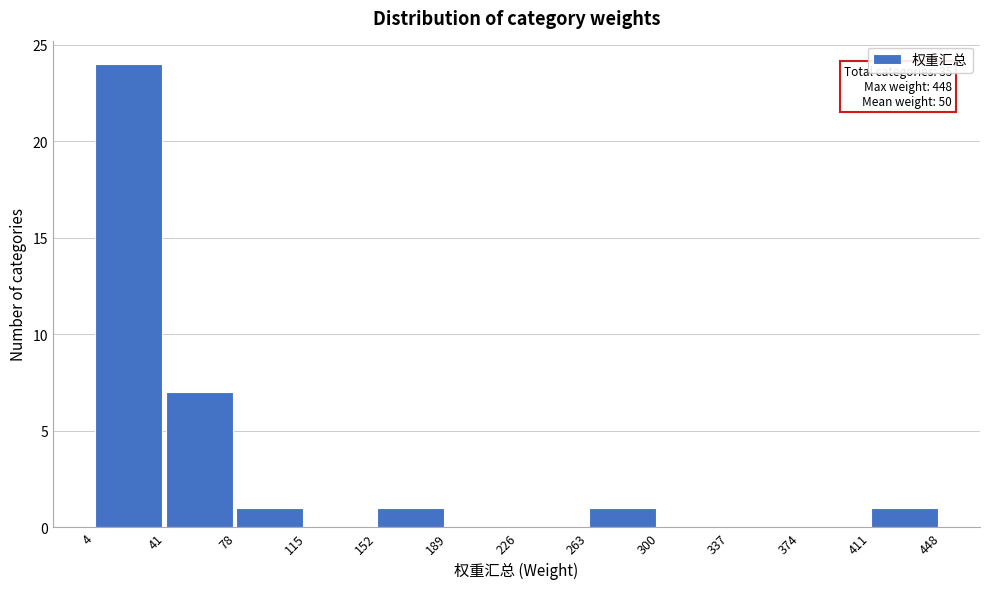

Which range on the x-axis has the tallest bar?

4 to 41